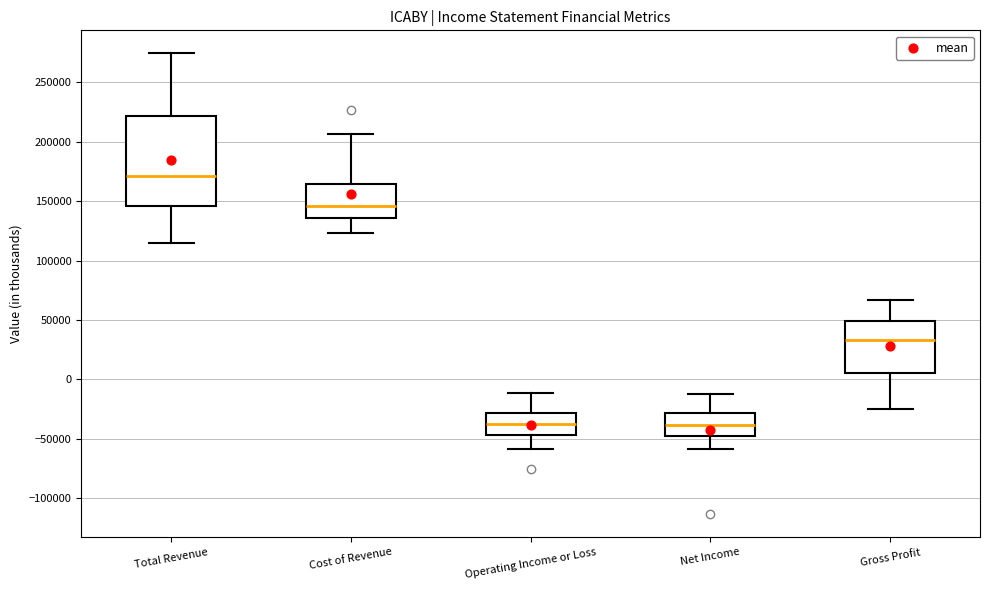

Reading left to right, transcribe this box plot: for each box, give where its median line is, the range the box spans, and where its two whiskers end, as read against the y-axis. The values are not printed on the chart, so give them approximately, as read against the axis.

Total Revenue: median 170000, box 145000 to 220000, whiskers 115000 to 275000
Cost of Revenue: median 145000, box 135000 to 165000, whiskers 125000 to 205000
Operating Income or Loss: median -35000, box -45000 to -30000, whiskers -60000 to -10000
Net Income: median -40000, box -50000 to -30000, whiskers -60000 to -10000
Gross Profit: median 35000, box 5000 to 50000, whiskers -25000 to 65000